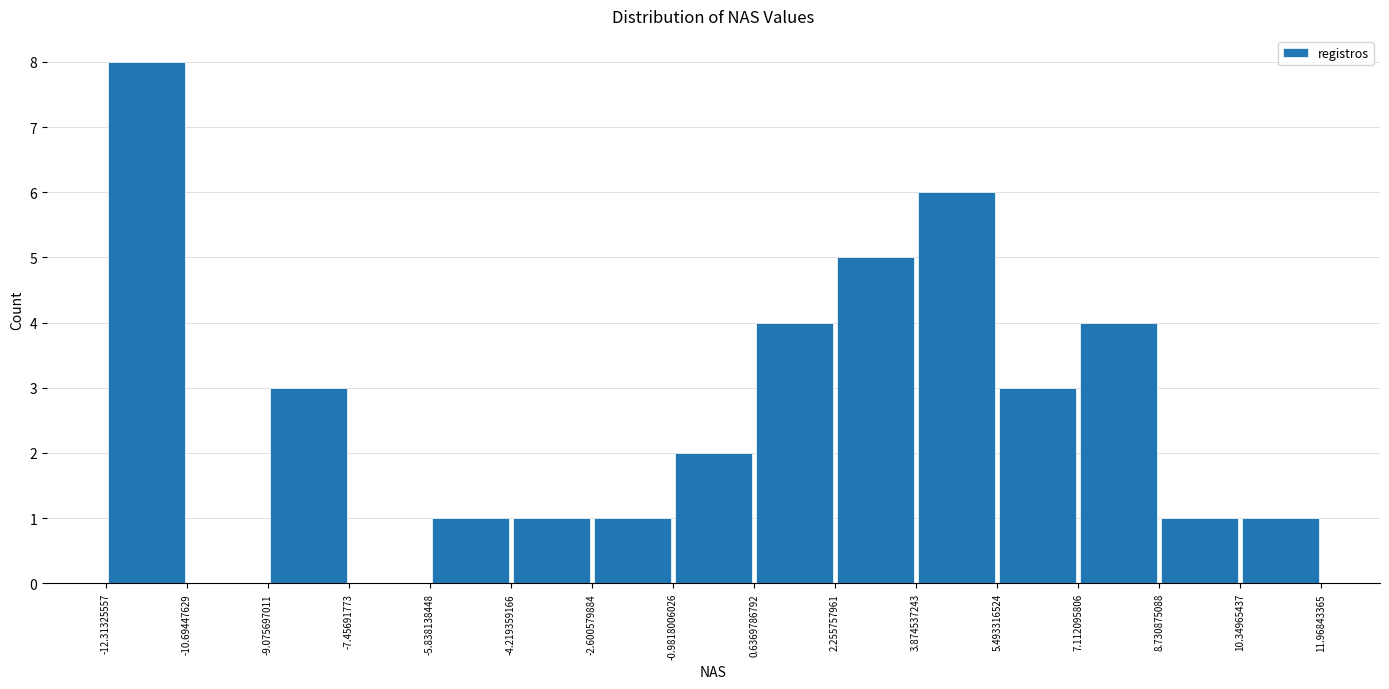

Which range on the x-axis has the tallest bar?

-12.31325557 to -10.69447629